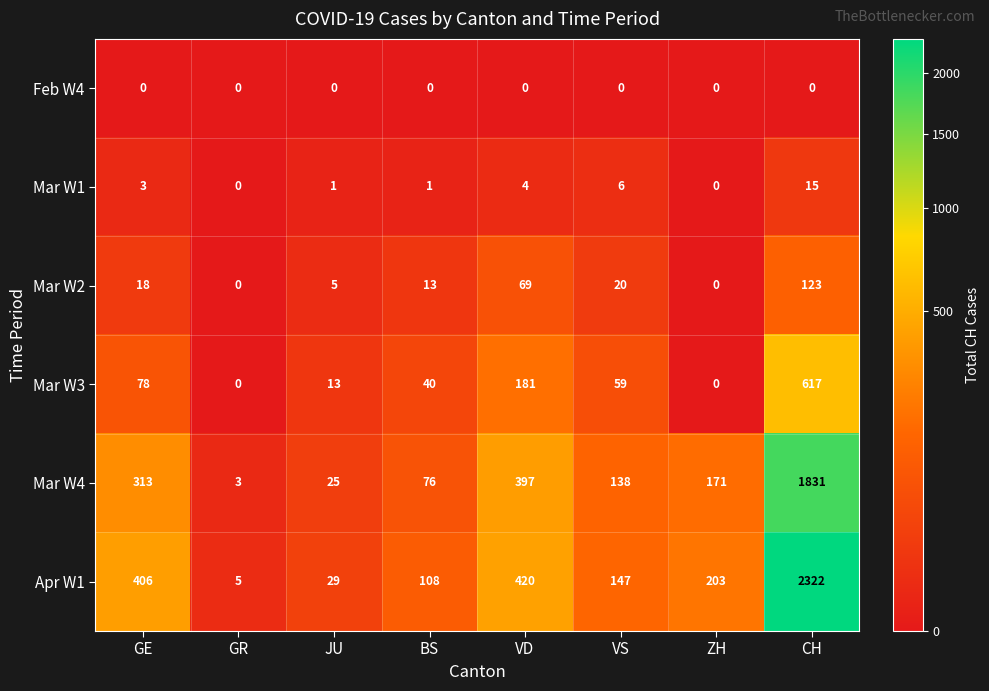

At which category is the sum across all series the highest?

CH